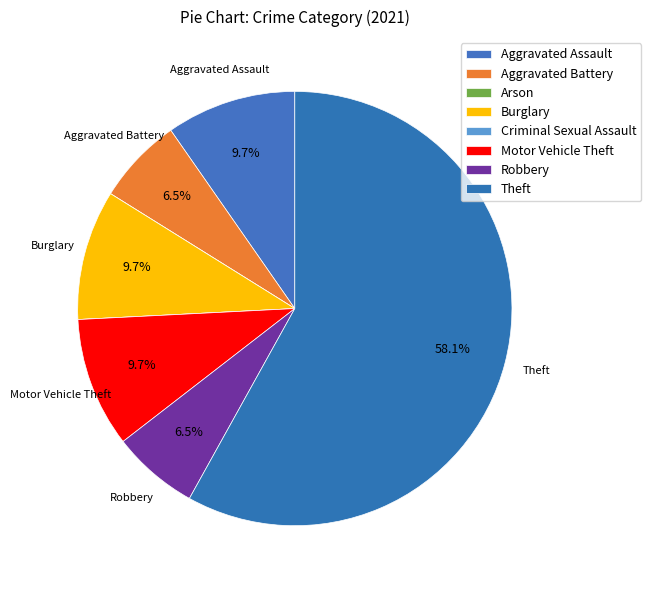

What is the smallest slice in the pie chart?

Arson